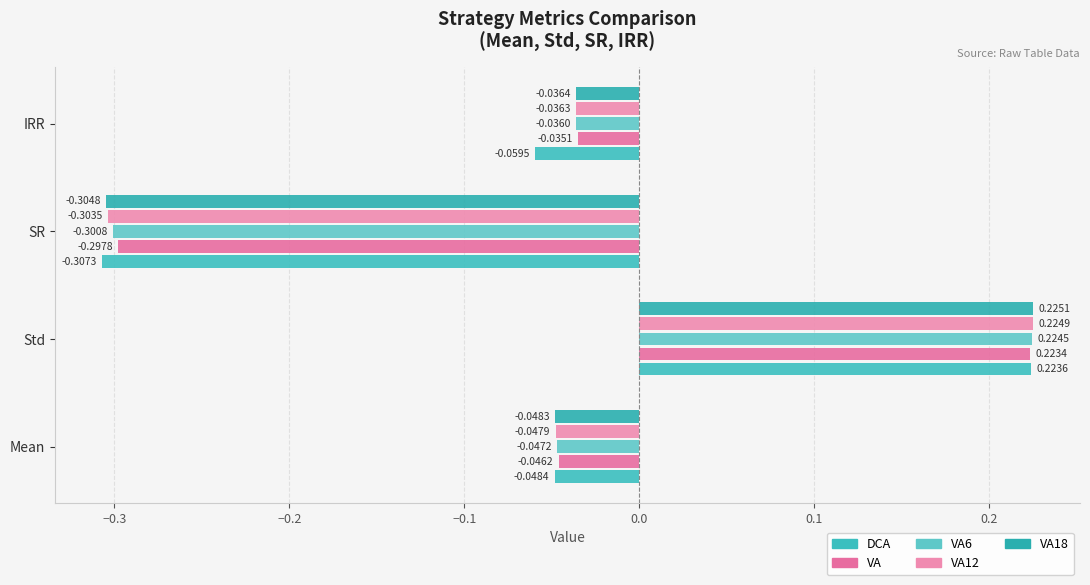

What is the total value across all series at SR?

-1.5